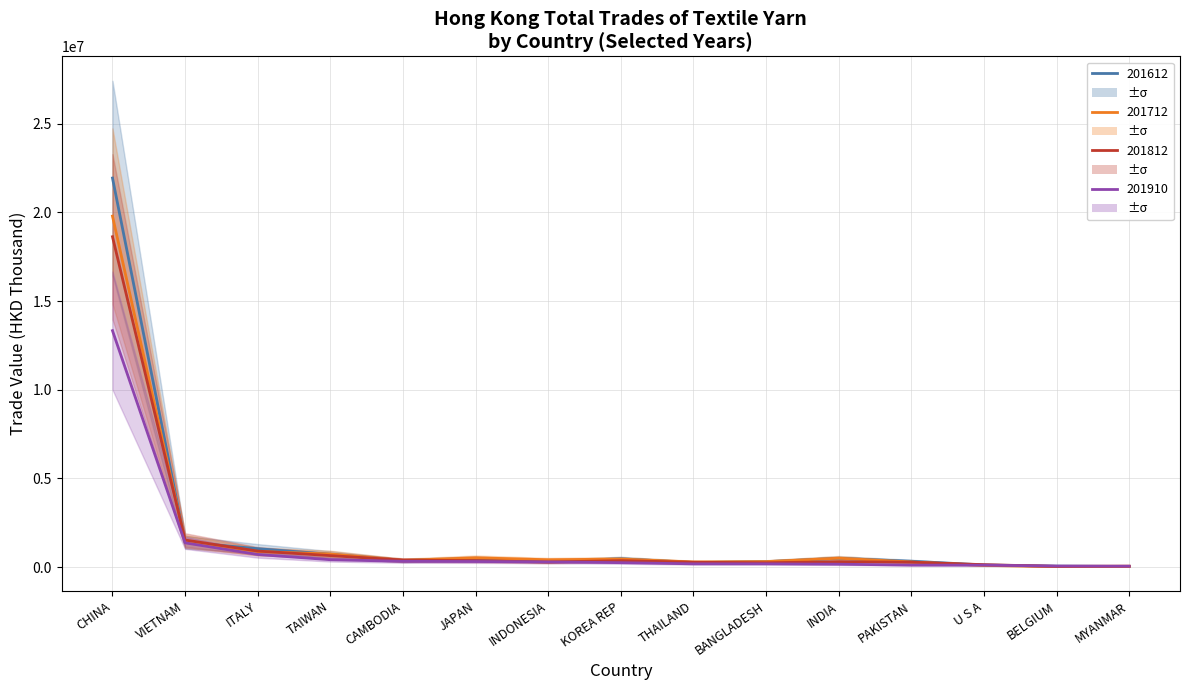

Rank the series by their average value, from lowest to highest.

201910, 201812, 201712, 201612